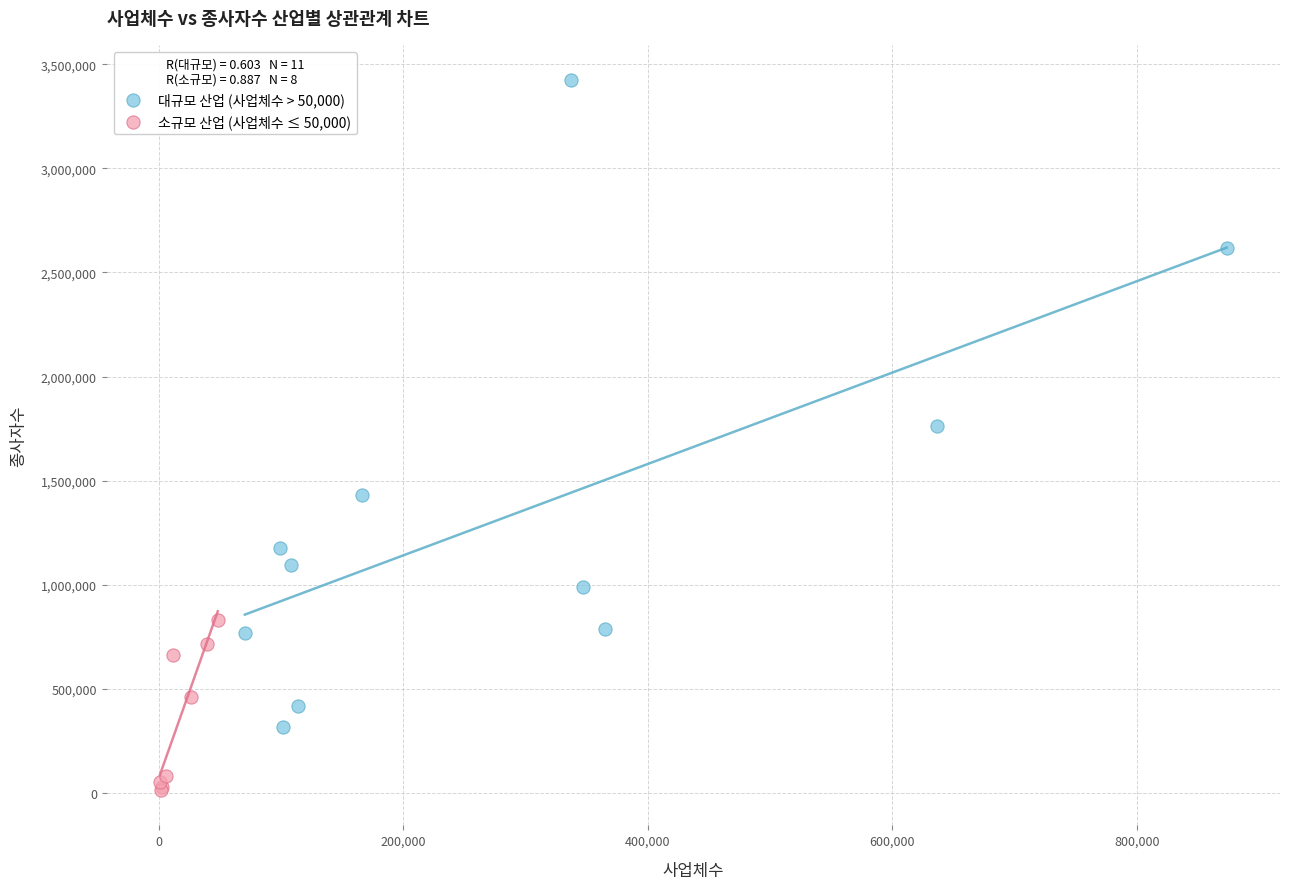

Which series reaches the minimum Y coordinate?

소규모 산업 (사업체수 ≤ 50,000)